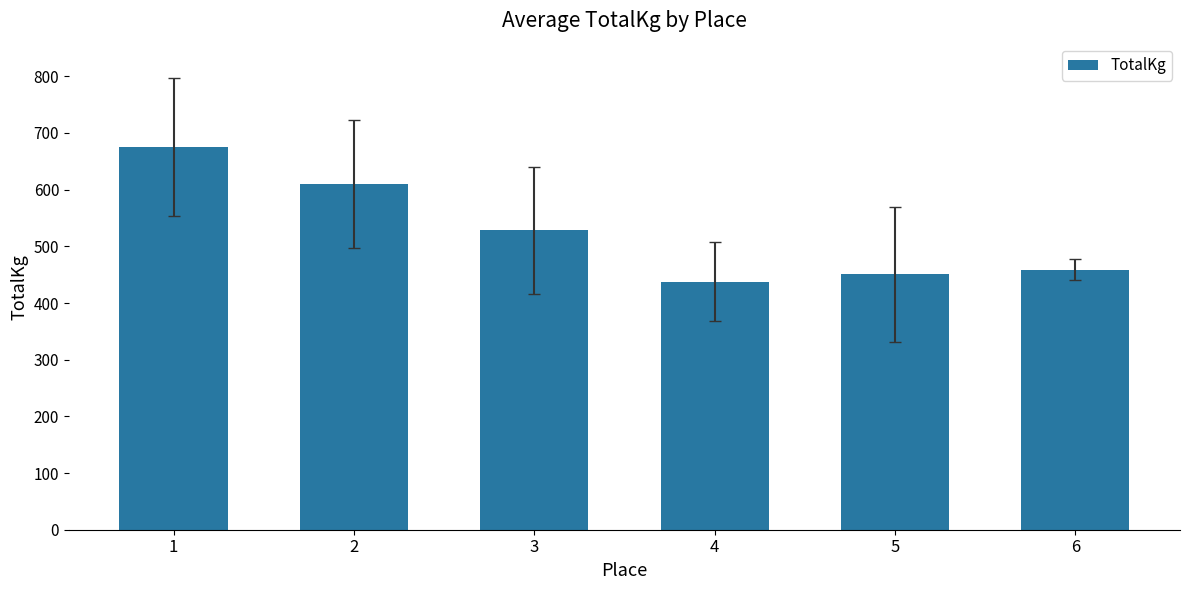

Reading left to right, list all the values displayed in this chart.

675.7	610.0	528.2	437.8	450.6	458.8